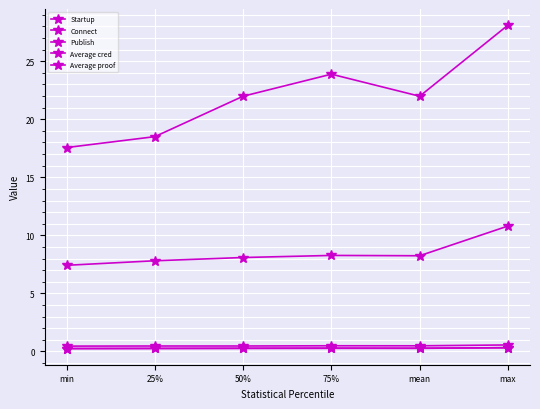

How many distinct data groups are displayed?

5